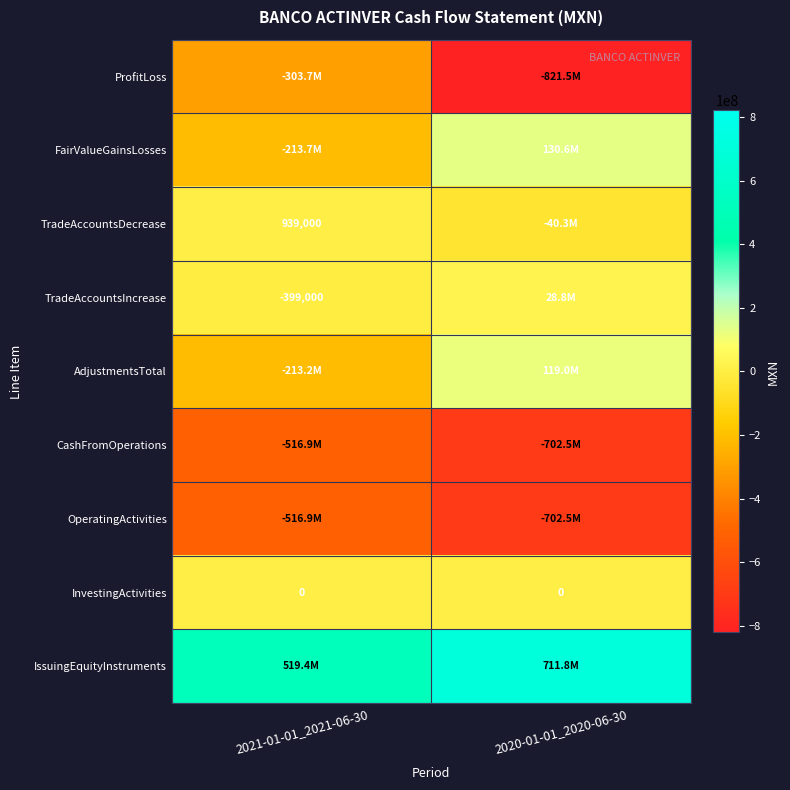

What is the difference between the OperatingActivities values at 2020-01-01_2020-06-30 and 2021-01-01_2021-06-30?

185619000